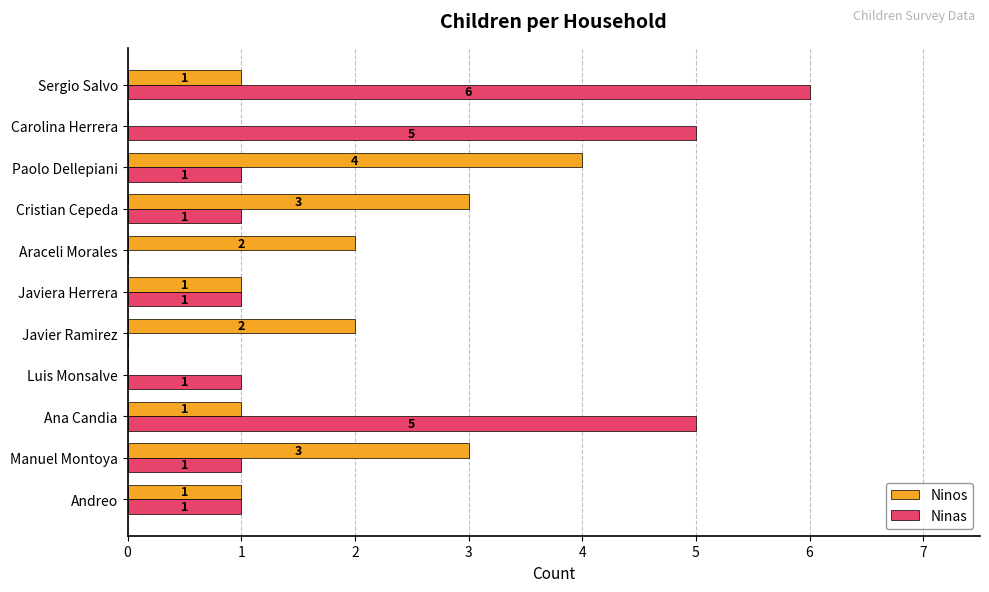

What is the sum of the Ninos values at Araceli Morales and Javier Ramirez?

4